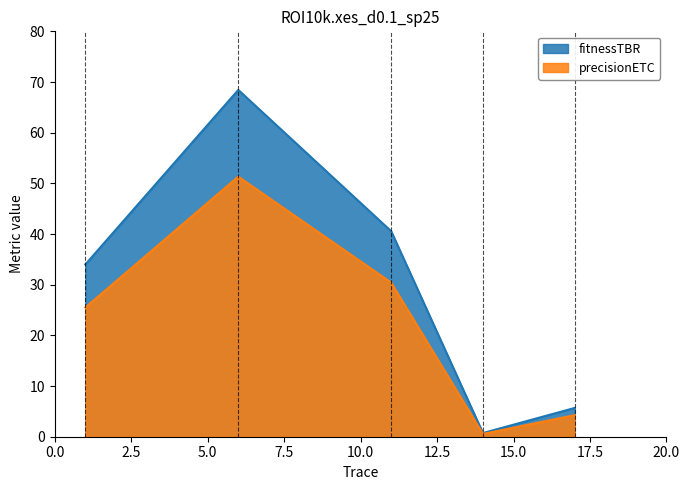

Which series has the largest total across all categories?

fitnessTBR